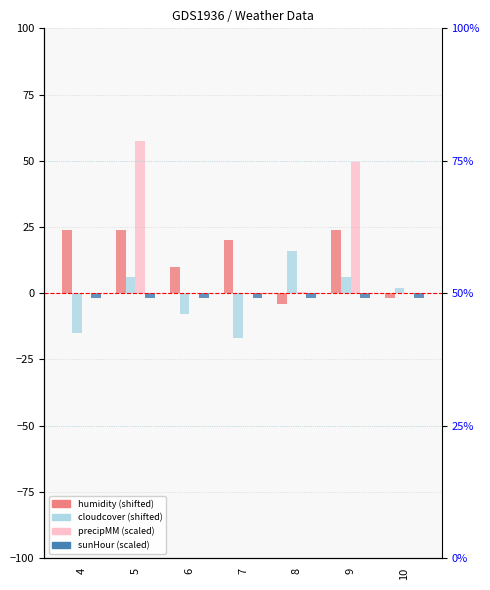

How many values in precipMM are above zero?

3